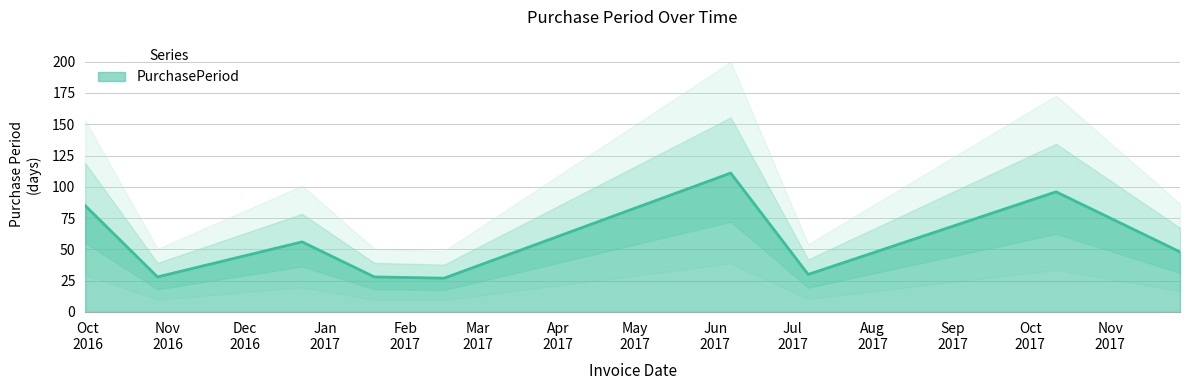

Rank the categories by value from lowest to highest.

2017-02-16, 2016-10-28, 2017-01-20, 2017-07-07, 2017-11-28, 2016-12-23, 2016-09-30, 2017-10-11, 2017-06-07